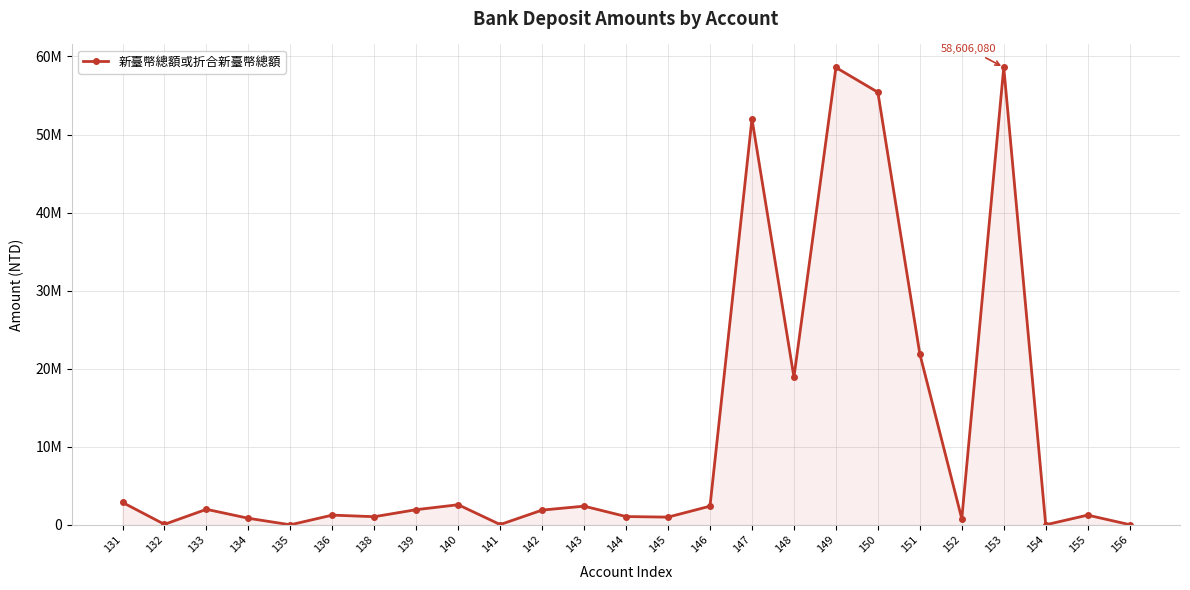

What is the greatest value displayed?

58606080